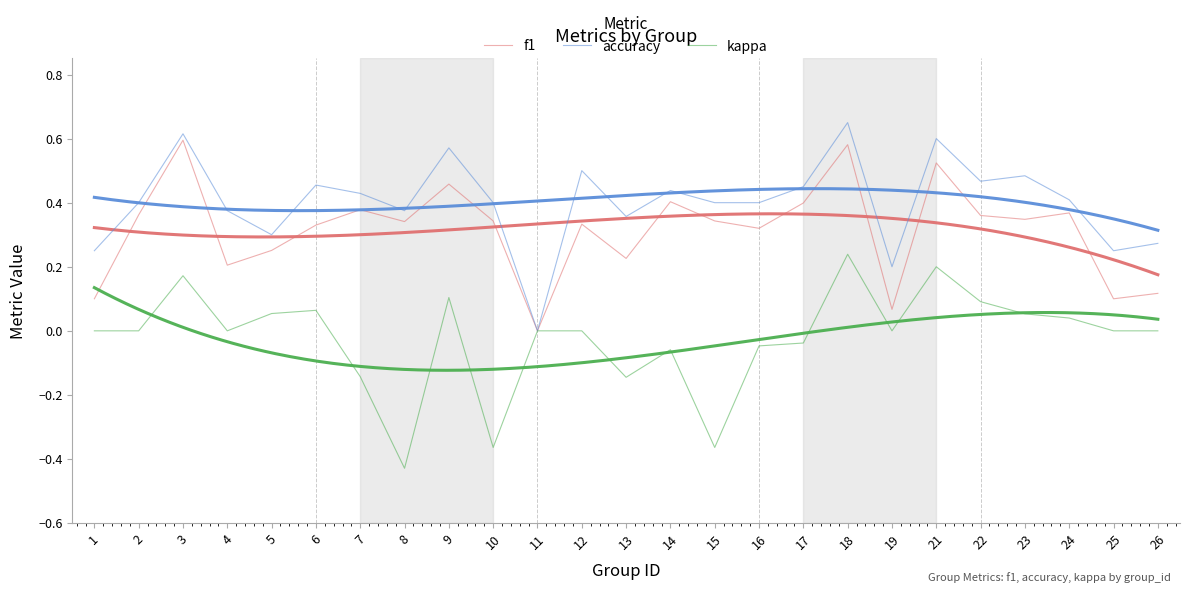

True or false: f1 has a value of 0.4 at 2.

True